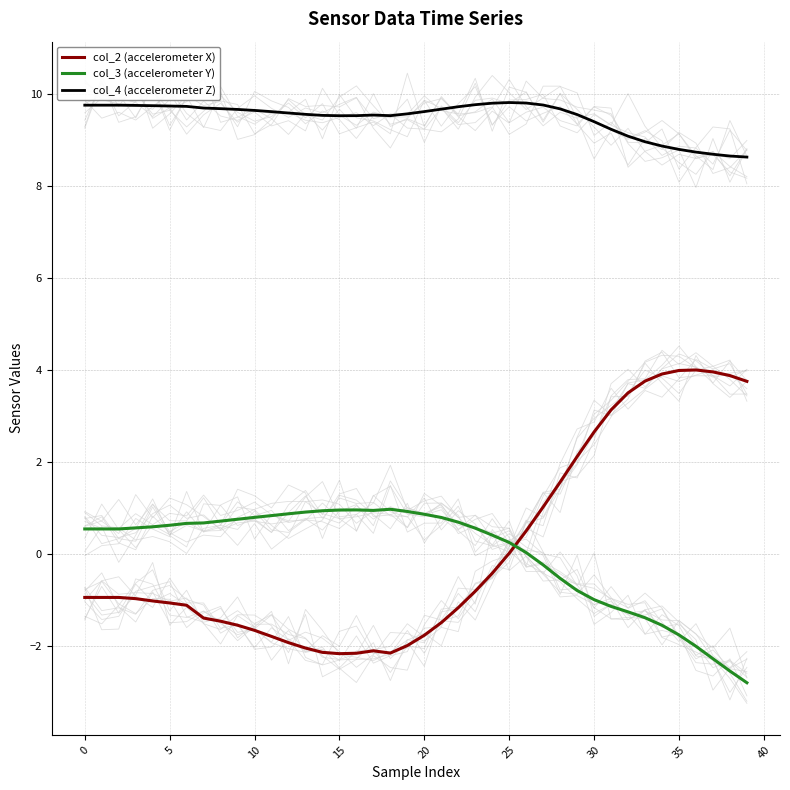

The value of col_3 (accelerometer Y) at 20 is 0.9. True or false?

True